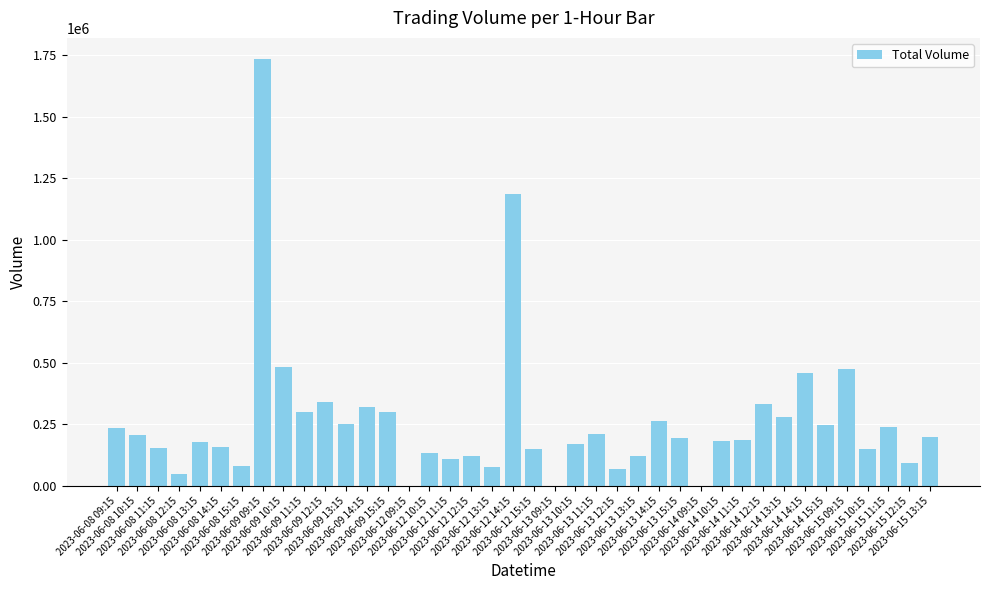

What is the greatest value displayed?

1733603